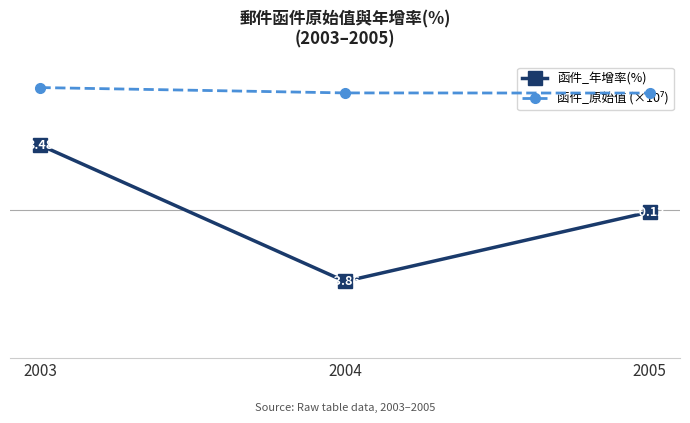

What is the spread (max minus min) of values at 2003?

4.9